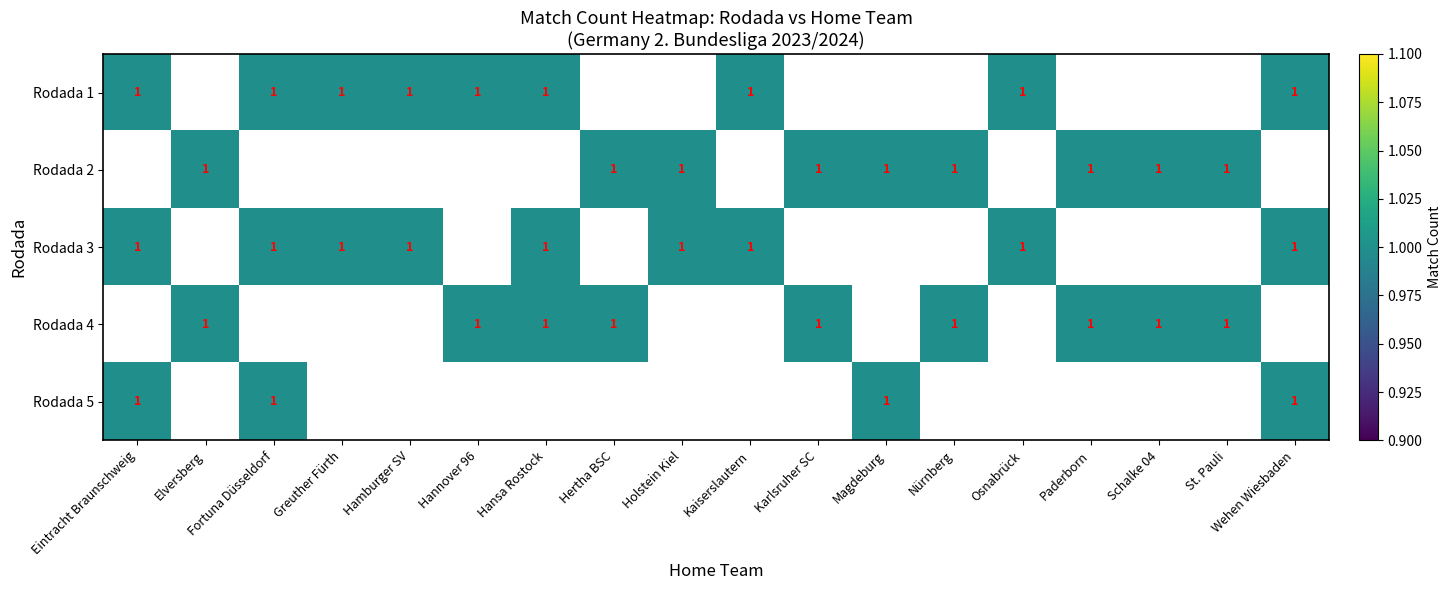

The value of Rodada 2 at Hertha BSC is 2. True or false?

False